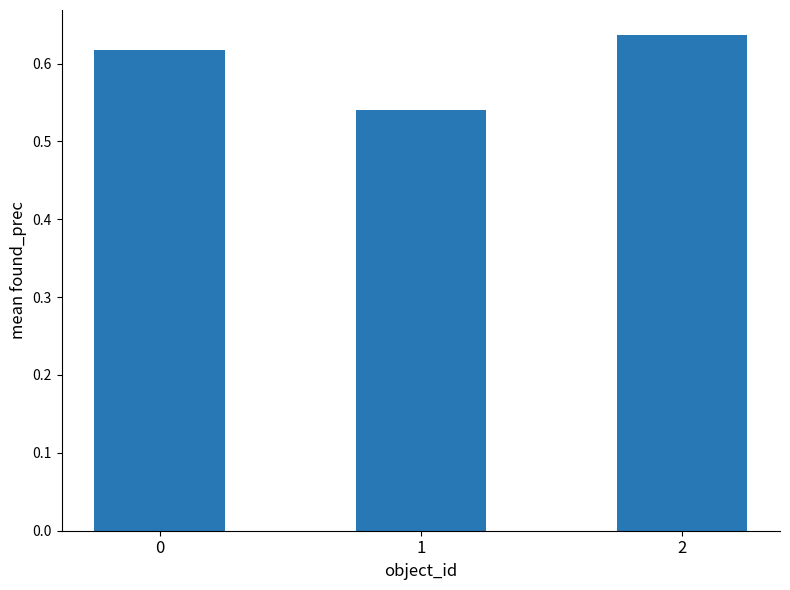

What is the sum of the values at 1 and 2?

1.2